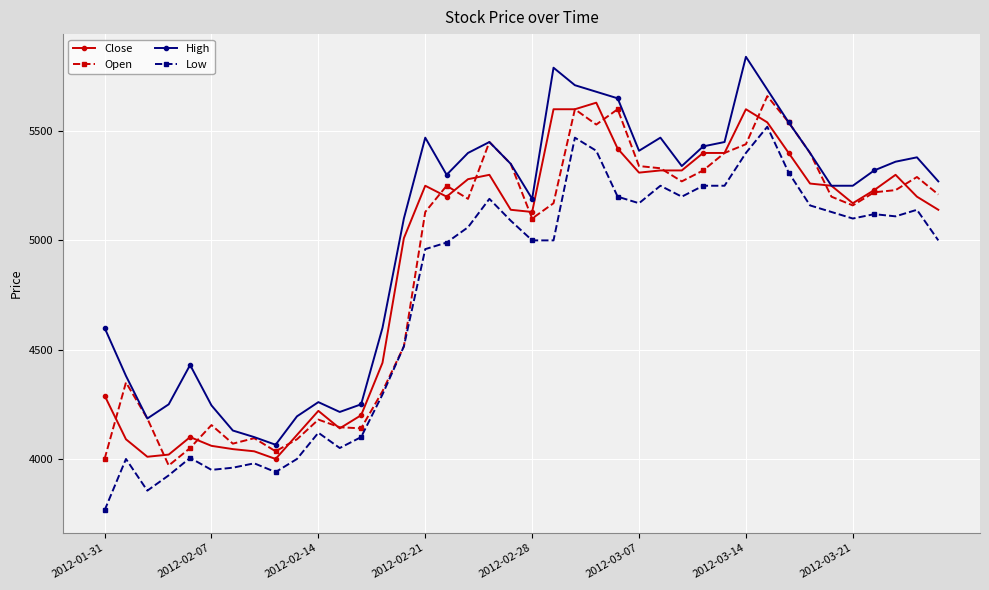

True or false: High and Low intersect in this chart.

False